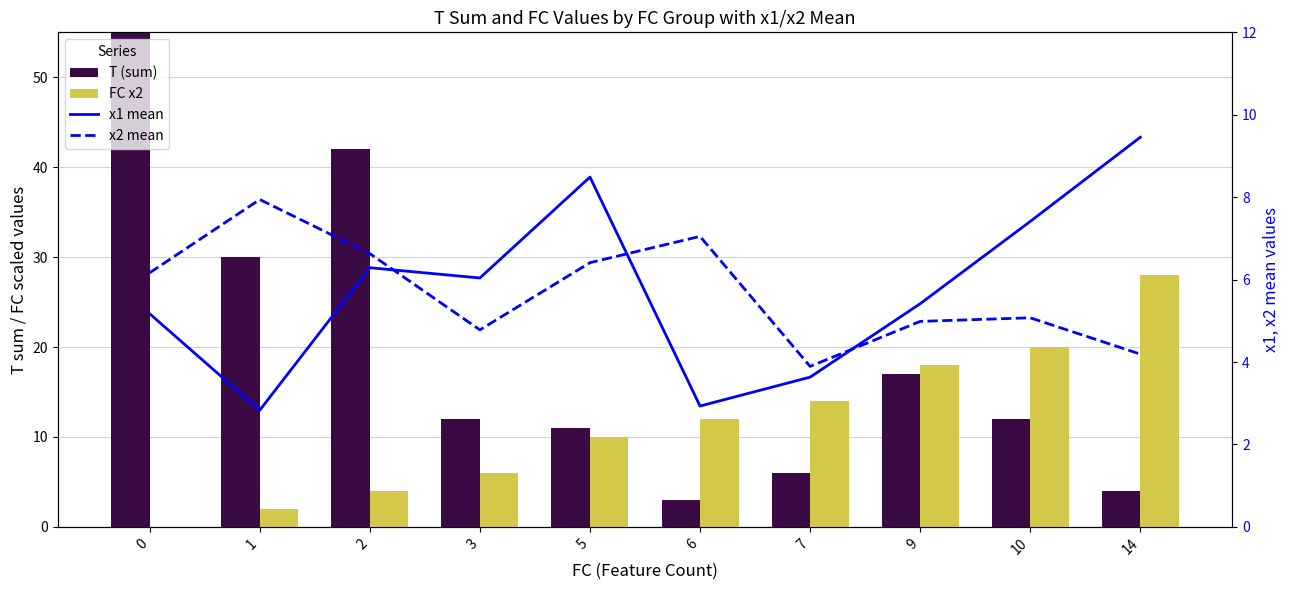

What is the value of the T (sum) bar at the 6th from the left?

3.0